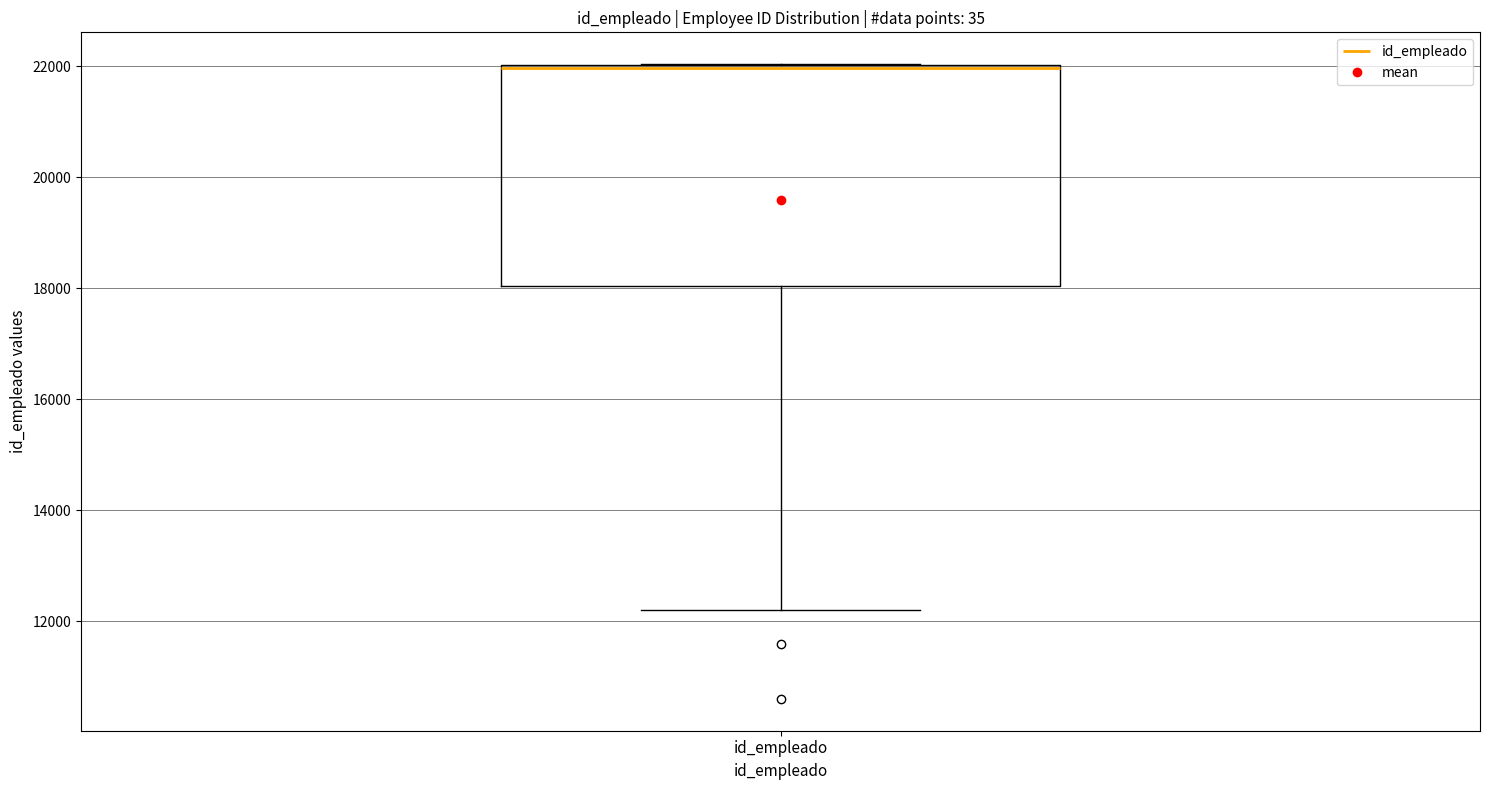

Where is the lower edge of the box for id_empleado on the y-axis? The values are not printed on the chart, so give them approximately, as read against the axis.

18000